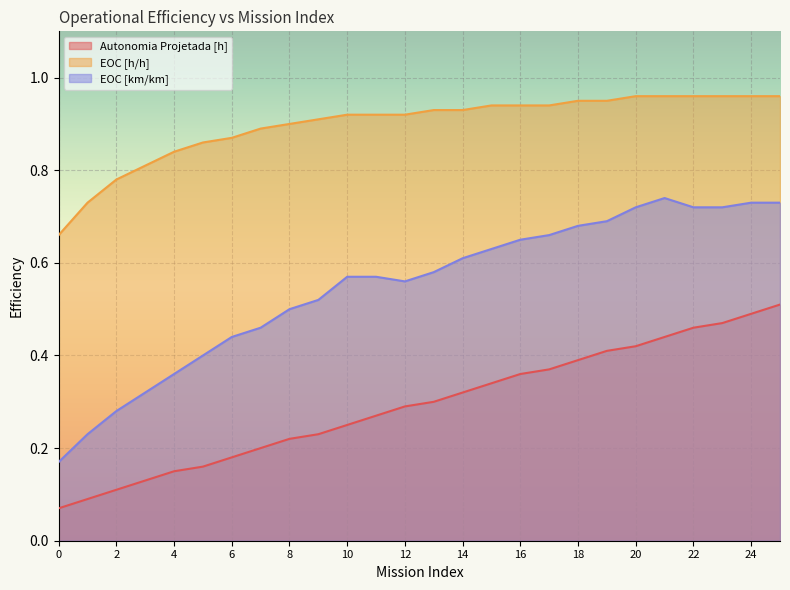

Is the value of Autonomia Projetada [h] at 4 greater than the value of EOC [h/h] at 24?

No